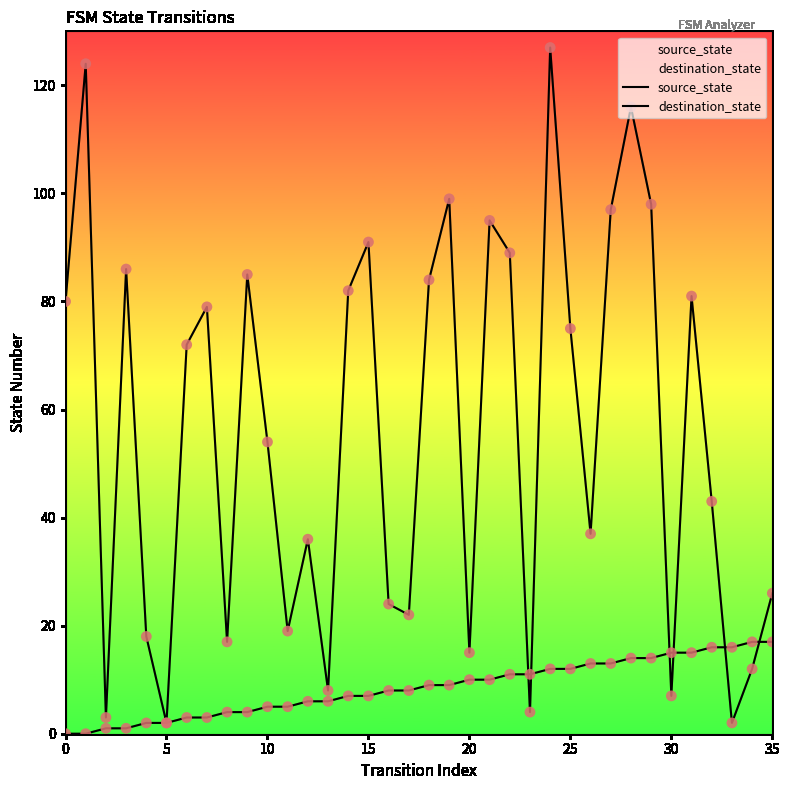

At how many categories does at least one series exceed 63?

18